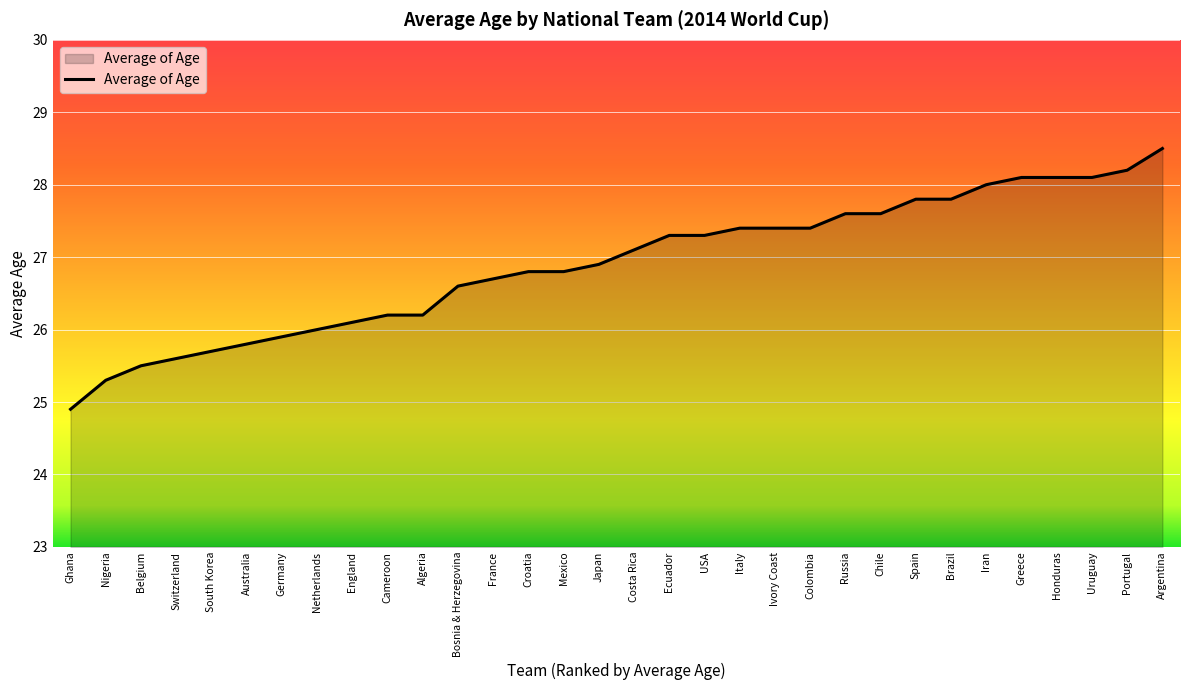

Is it true that the value at Italy is 27.4?

True